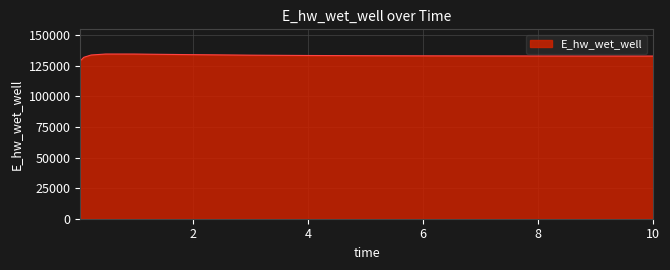

What is the minimum value shown in the chart?

129063.2